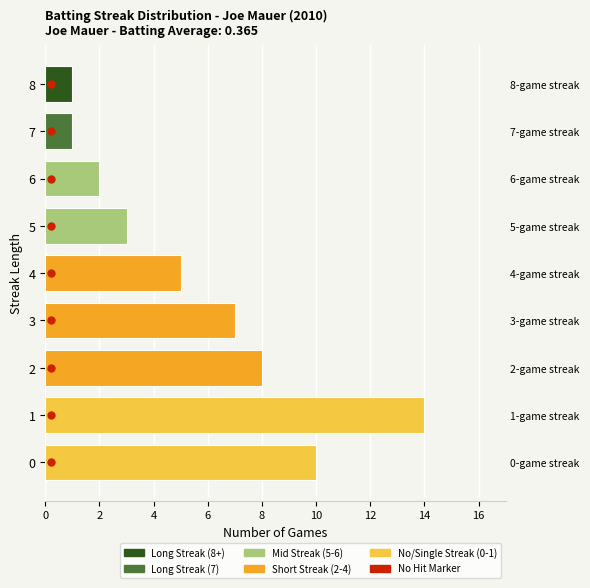

What is the value of the 6th bar from the left?

3